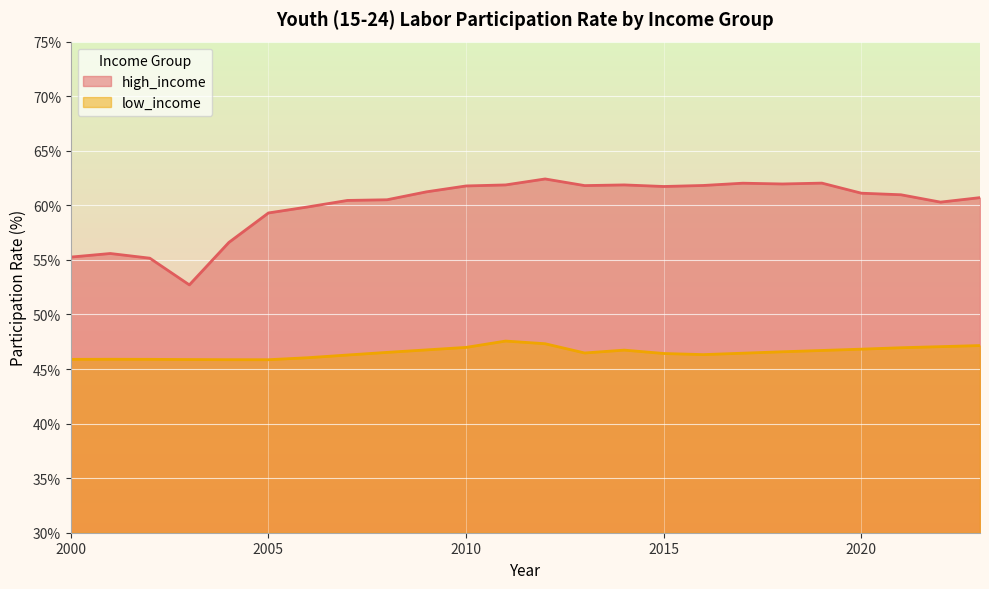

At which label does low_income reach its peak?

2011